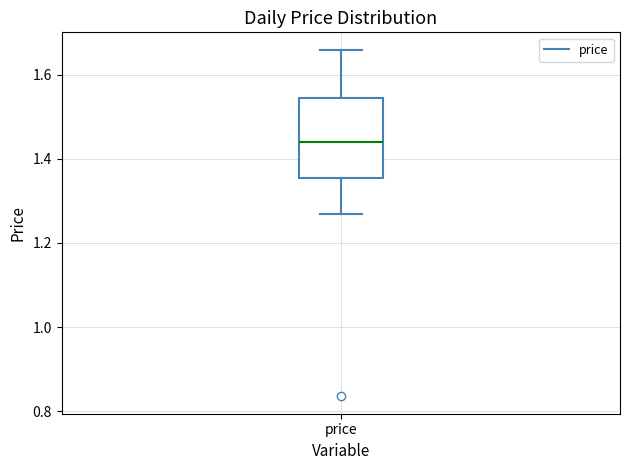

Transcribe this box plot: give where the median line is, the range the box spans, and where the two whiskers end, as read against the y-axis. The values are not printed on the chart, so give them approximately, as read against the axis.

median 1.44, box 1.36 to 1.54, whiskers 1.26 to 1.66